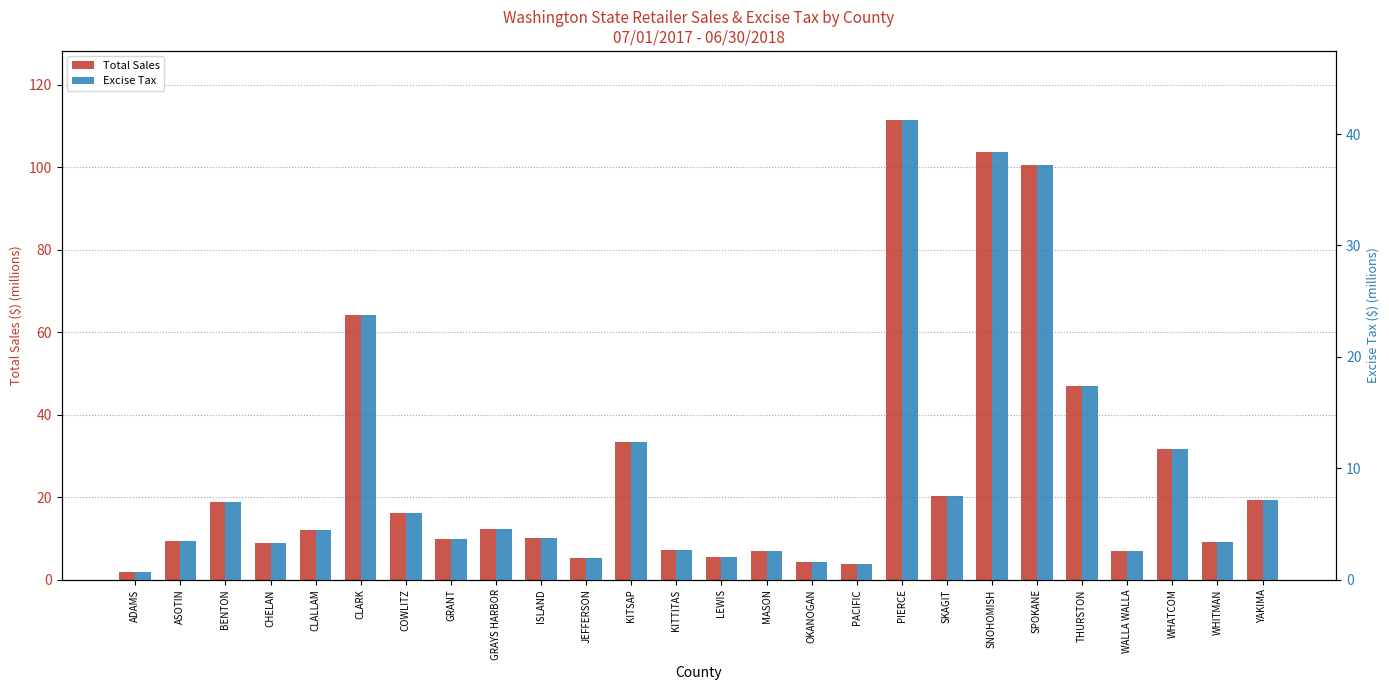

Reading right to left, list all the values displayed in this chart.

Total Sales: YAKIMA=19.3	WHITMAN=9.2	WHATCOM=31.7	WALLA WALLA=7.0	THURSTON=47.0	SPOKANE=100.7	SNOHOMISH=103.8	SKAGIT=20.4	PIERCE=111.5	PACIFIC=3.7	OKANOGAN=4.2	MASON=6.9	LEWIS=5.5	KITTITAS=7.2	KITSAP=33.3	JEFFERSON=5.3	ISLAND=10.2	GRAYS HARBOR=12.4	GRANT=9.9	COWLITZ=16.2	CLARK=64.1	CLALLAM=12.0	CHELAN=8.9	BENTON=18.9	ASOTIN=9.5	ADAMS=1.8
Excise Tax: YAKIMA=7.1	WHITMAN=3.4	WHATCOM=11.7	WALLA WALLA=2.6	THURSTON=17.4	SPOKANE=37.3	SNOHOMISH=38.4	SKAGIT=7.5	PIERCE=41.3	PACIFIC=1.4	OKANOGAN=1.6	MASON=2.5	LEWIS=2.0	KITTITAS=2.7	KITSAP=12.3	JEFFERSON=2.0	ISLAND=3.8	GRAYS HARBOR=4.6	GRANT=3.6	COWLITZ=6.0	CLARK=23.7	CLALLAM=4.4	CHELAN=3.3	BENTON=7.0	ASOTIN=3.5	ADAMS=0.7